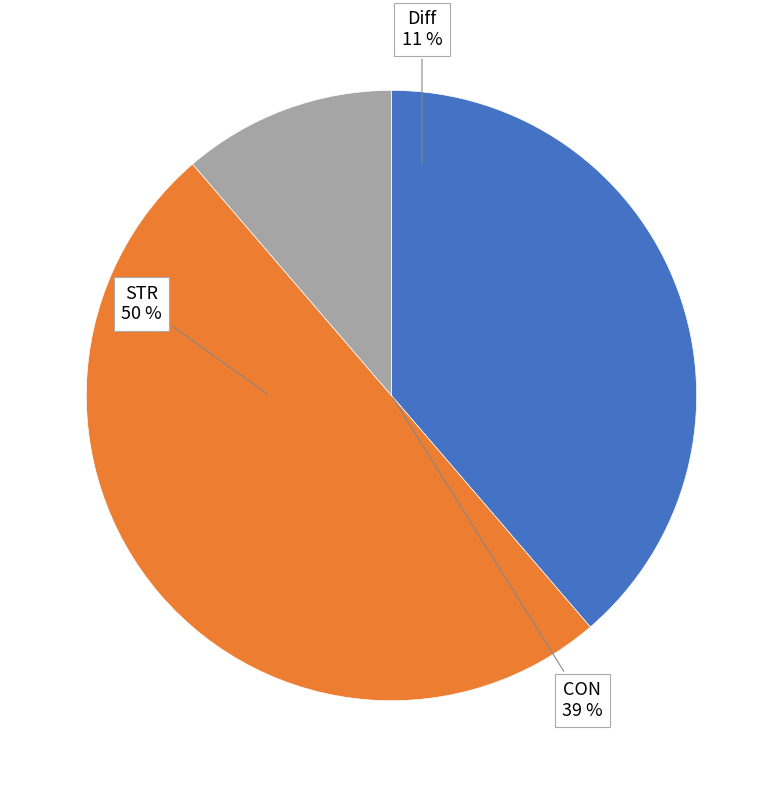

Which has a higher value, STR or CON?

STR